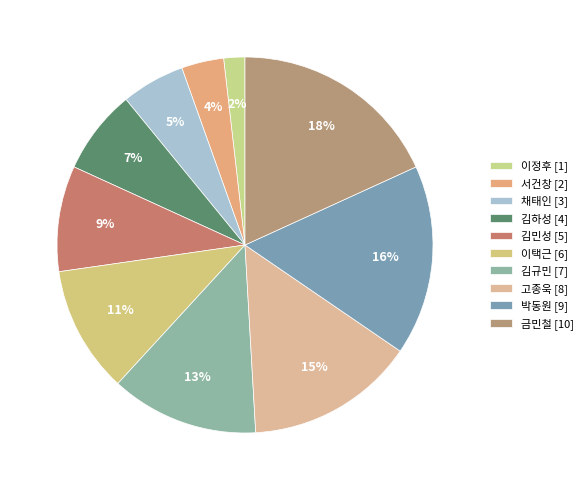

To the nearest percent, what percentage of the pie is 서건창?

4%